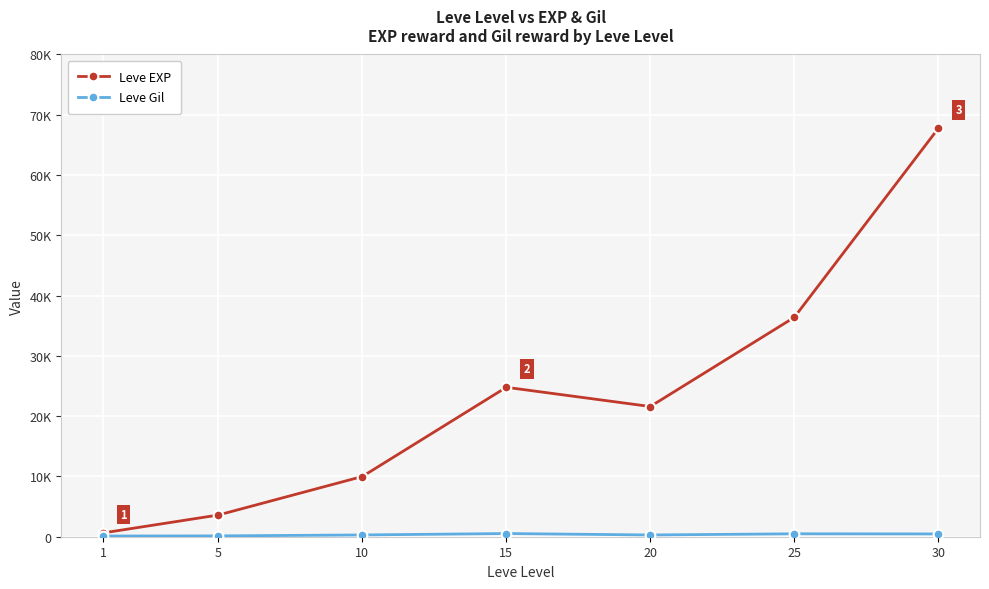

Which has a higher value, 1 or 25?

25